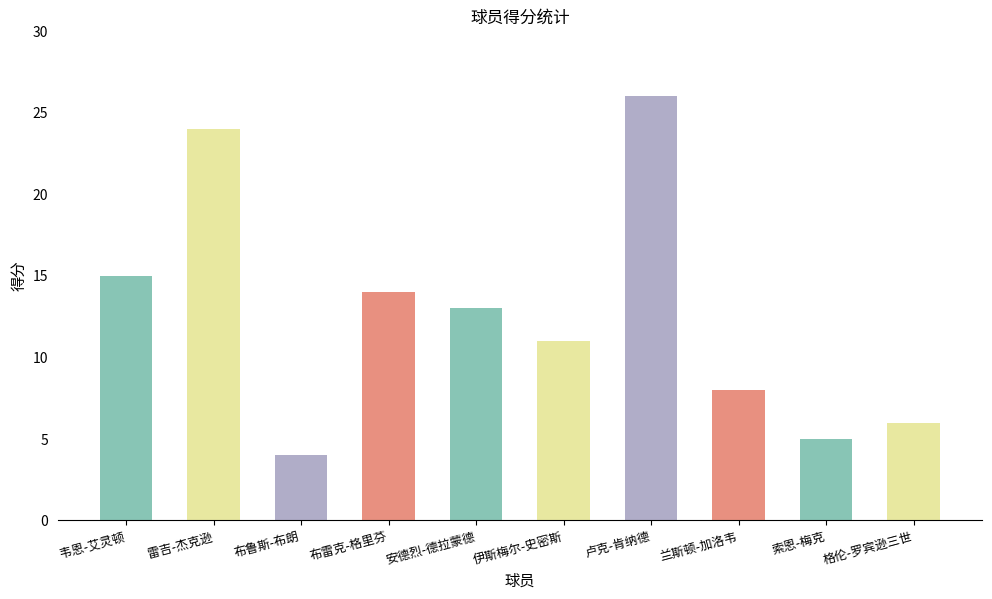

What is the maximum value shown in the chart?

26